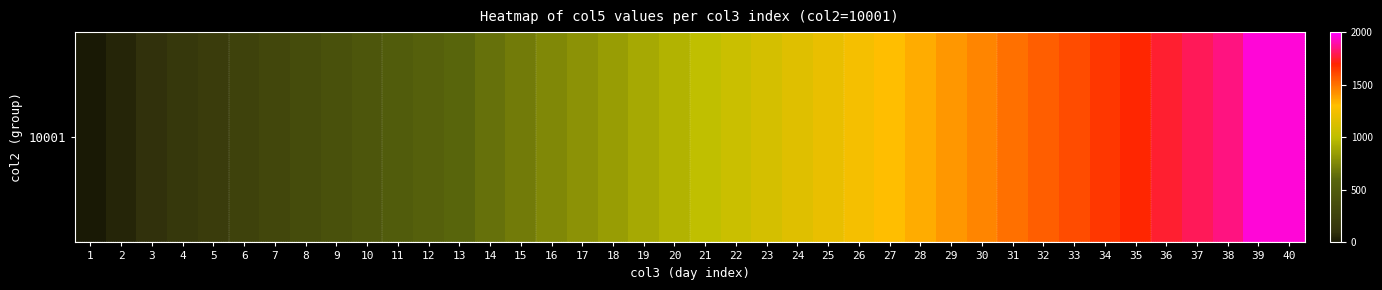

What is the change in value from 22 to 38?

+800